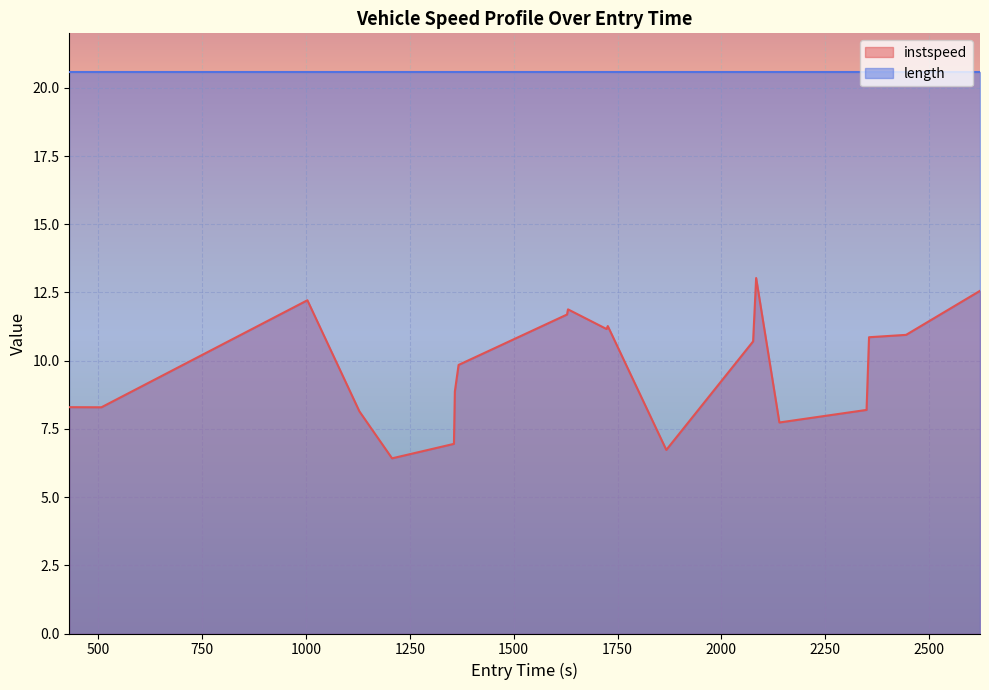

Approximately how many times larger is the value at 500 compared to 2000?

0.8